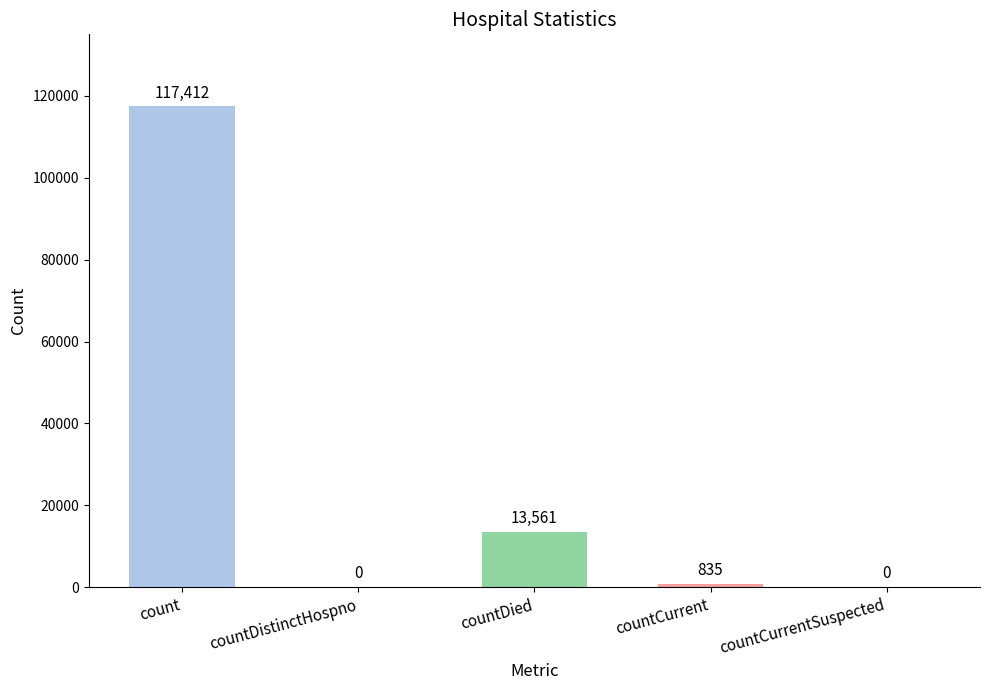

Are the bars horizontal?

No